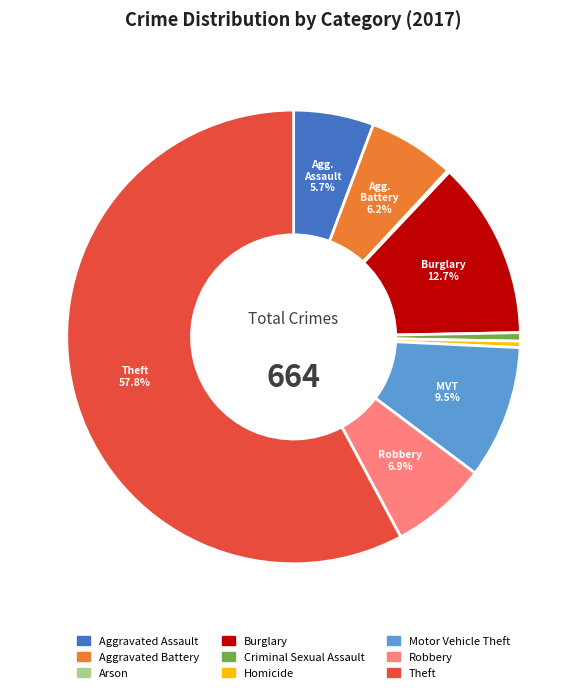

Which slice is the largest?

Theft